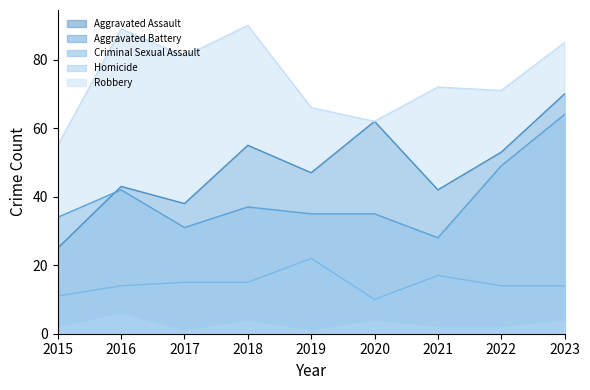

What is the difference between the maximum and minimum values in the Aggravated Battery series?

36